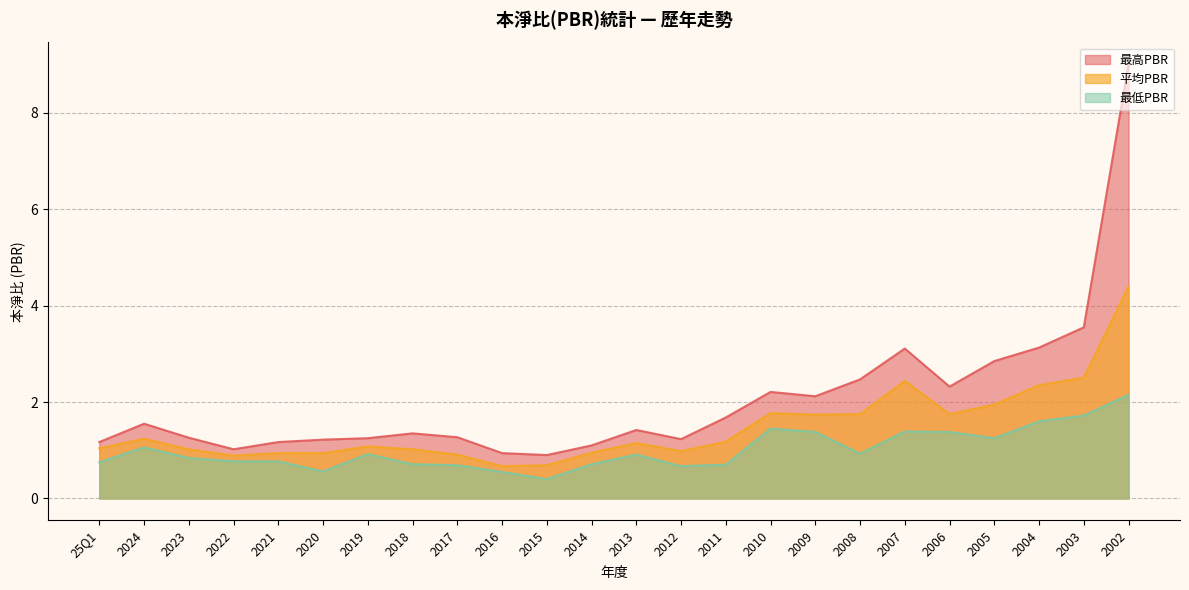

Reading left to right, extract all data points from this chart.

最高PBR: 1.2	1.6	1.3	1.0	1.2	1.2	1.2	1.4	1.3	0.9	0.9	1.1	1.4	1.2	1.7	2.2	2.1	2.5	3.1	2.3	2.9	3.1	3.5	9.0
平均PBR: 1.0	1.2	1.0	0.9	0.9	0.9	1.1	1.0	0.9	0.7	0.7	0.9	1.1	1.0	1.2	1.8	1.7	1.8	2.4	1.8	1.9	2.4	2.5	4.4
最低PBR: 0.8	1.1	0.8	0.8	0.8	0.6	0.9	0.7	0.7	0.6	0.4	0.7	0.9	0.7	0.7	1.4	1.4	0.9	1.4	1.4	1.2	1.6	1.7	2.1